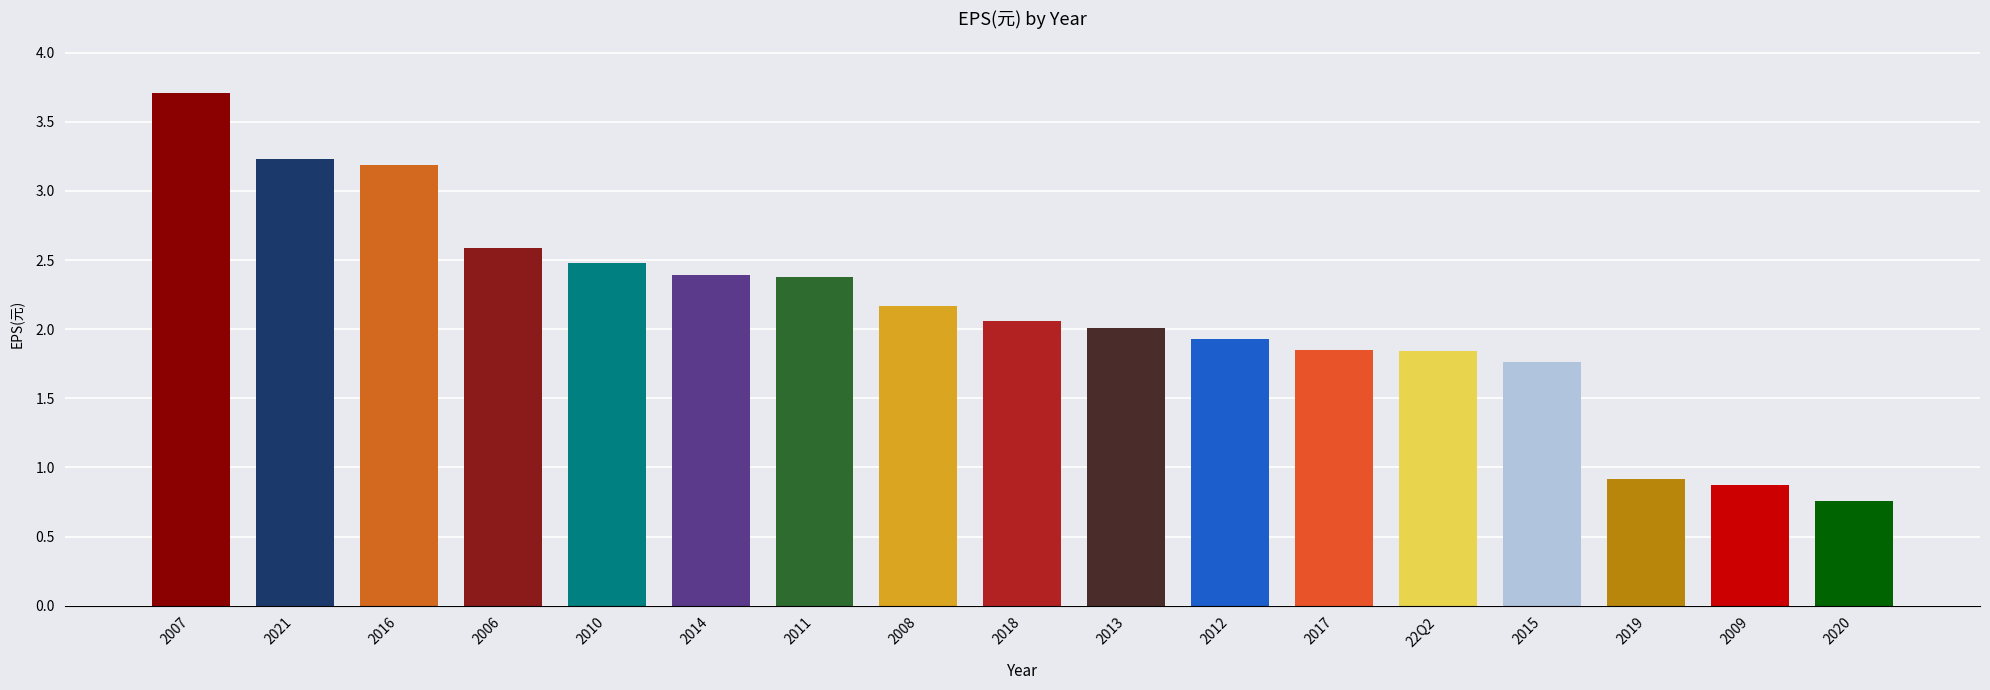

Approximately how many times larger is the value at 2017 compared to 2013?

0.9